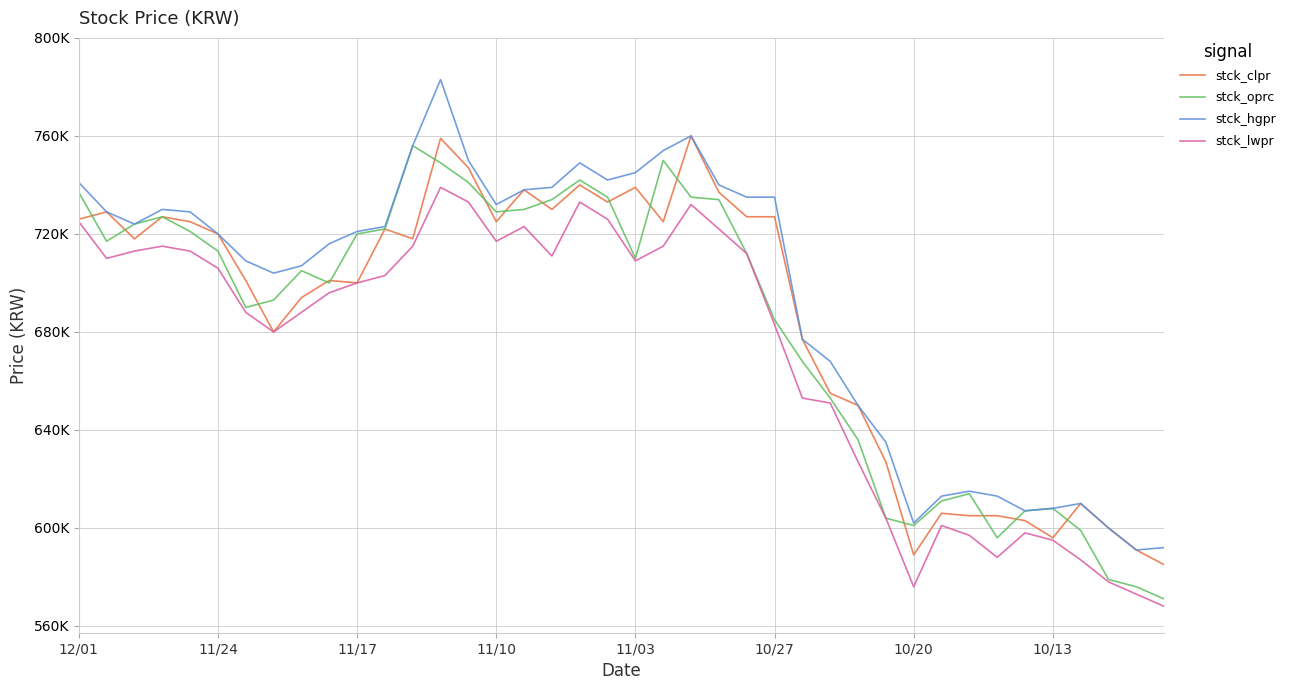

Does the chart display data point markers on the line(s)?

No